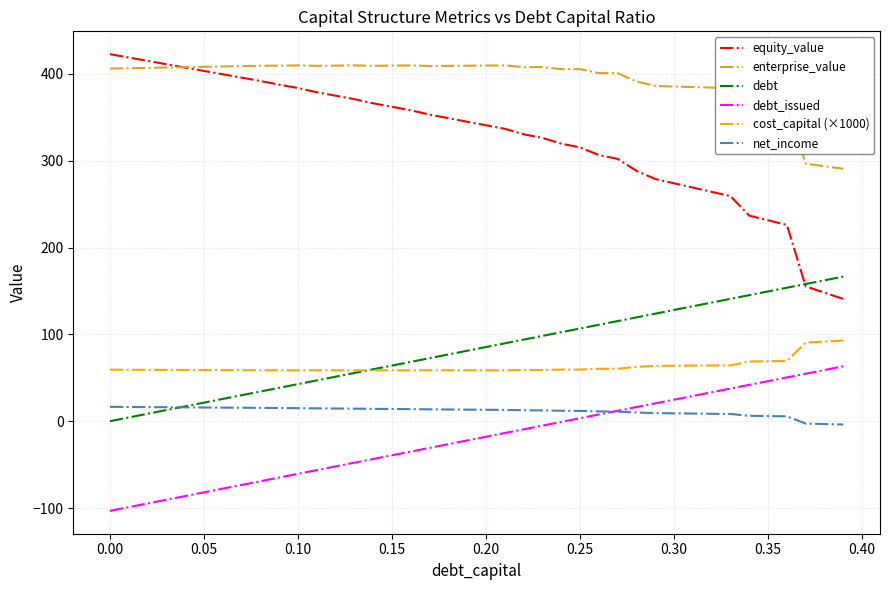

True or false: net_income and equity_value cross at least once.

False